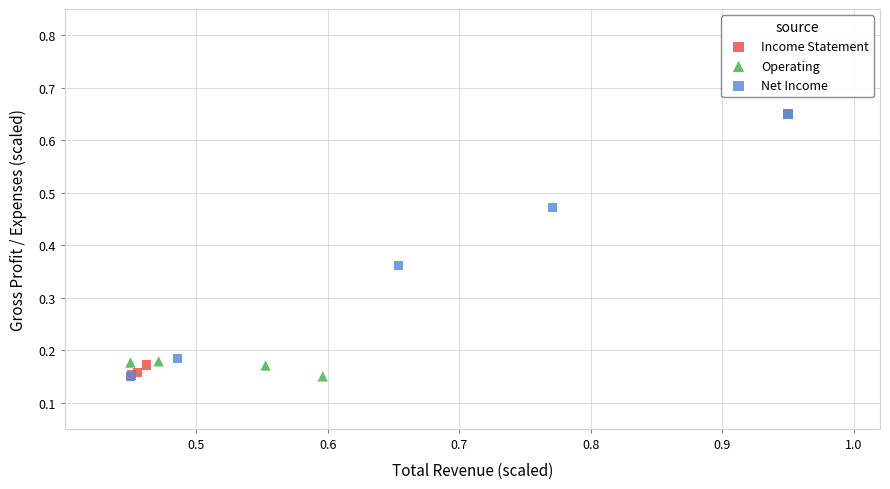

What are all the series names shown in the legend?

Income Statement, Operating, Net Income